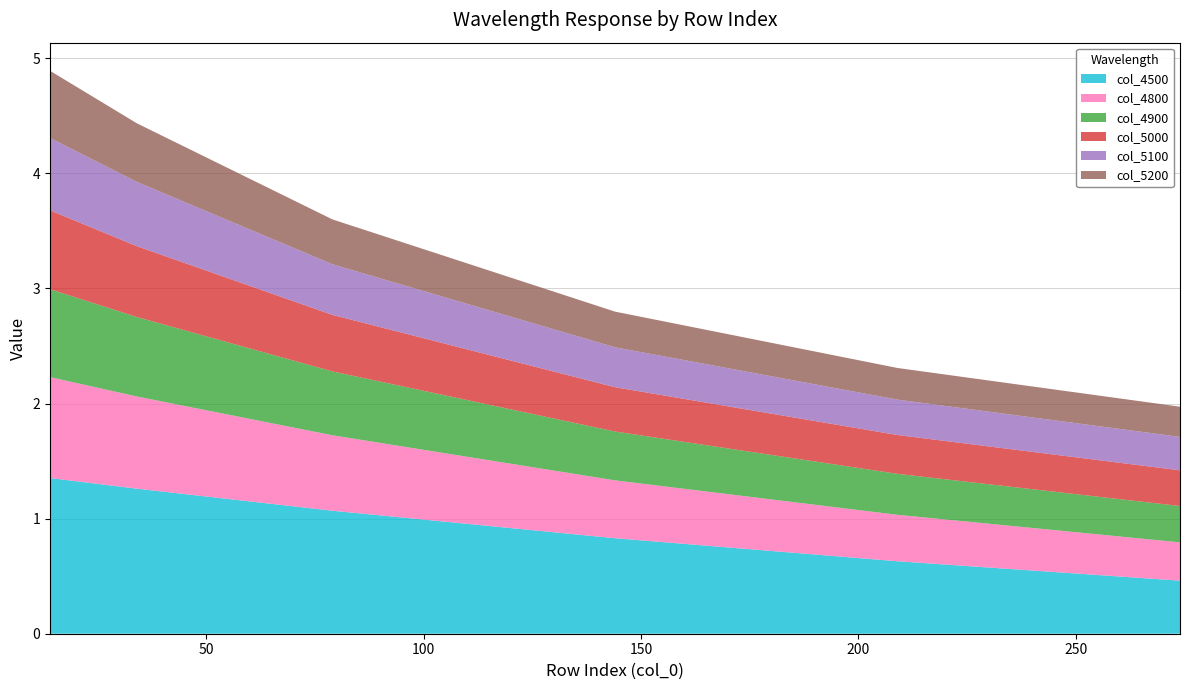

Reading right to left, transcribe all the data shown in this chart.

4500: 0.5	0.6	0.8	1.1	1.3	1.4
4800: 0.3	0.4	0.5	0.7	0.8	0.9
4900: 0.3	0.4	0.4	0.6	0.7	0.8
5000: 0.3	0.3	0.4	0.5	0.6	0.7
5100: 0.3	0.3	0.3	0.4	0.6	0.6
5200: 0.3	0.3	0.3	0.4	0.5	0.6